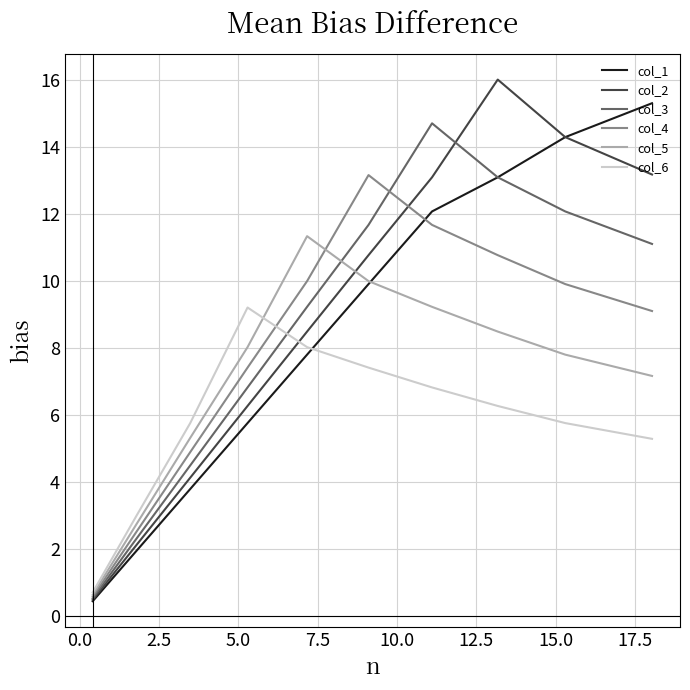

What is the greatest value displayed?

16.0